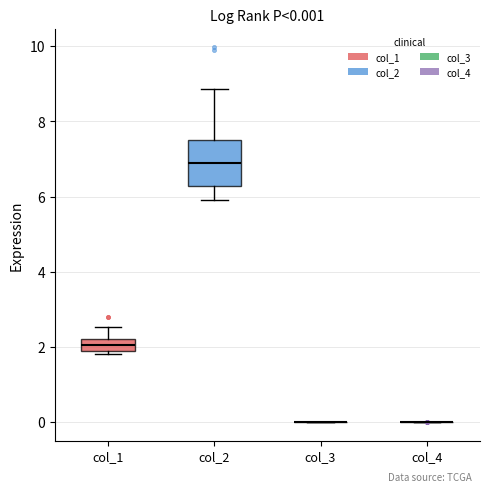

Which box is the tallest, from its lower edge to its upper edge?

col_2